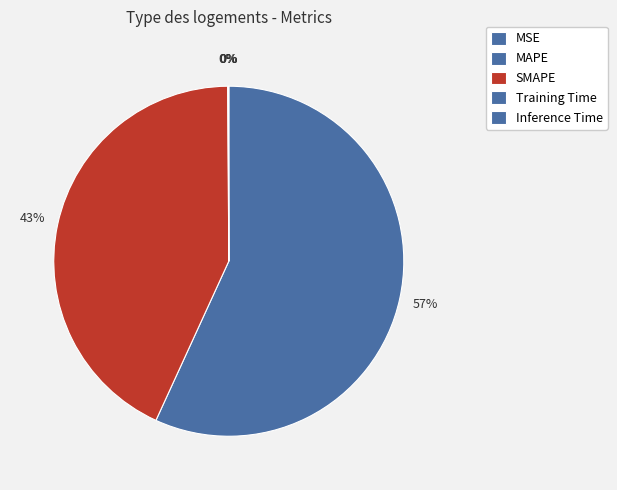

What is the total percentage of Training Time and Inference Time?

0.1%